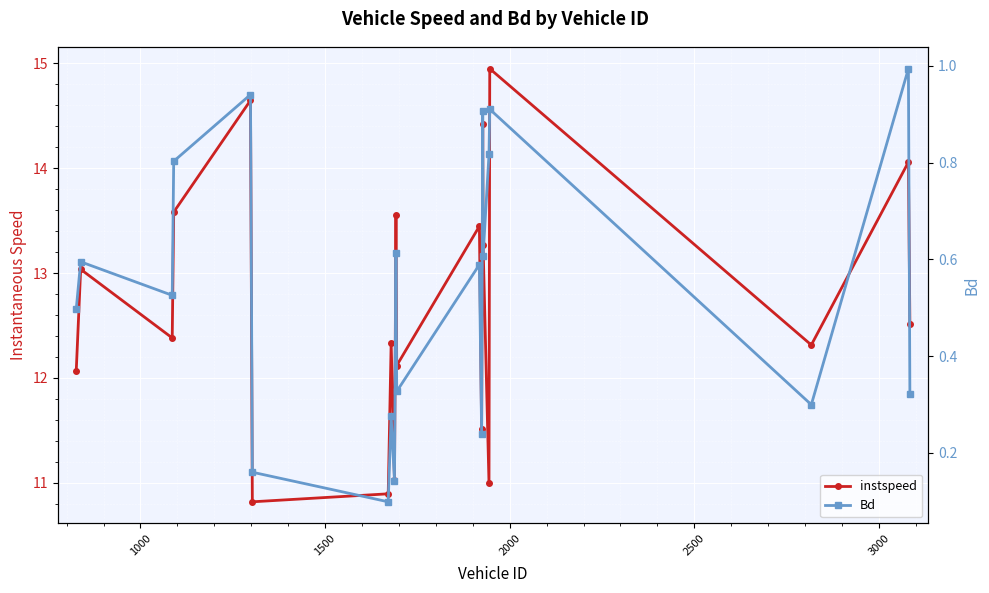

How many interior local peaks does the Bd series have?

8